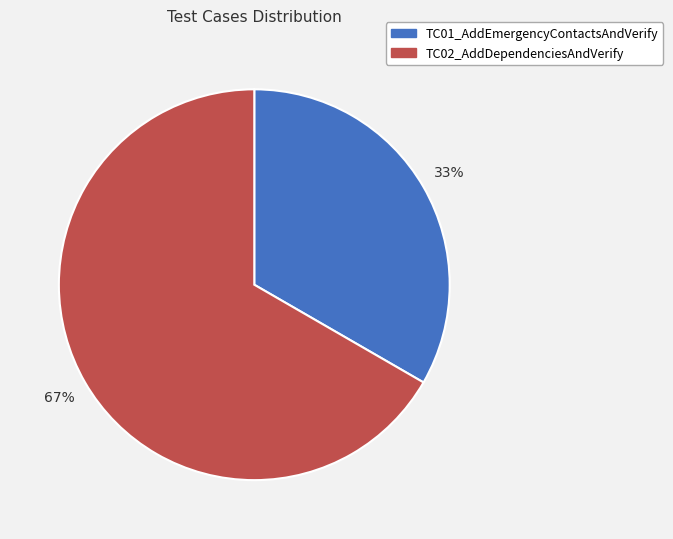

Do TC02_AddDependenciesAndVerify and TC01_AddEmergencyContactsAndVerify together represent more than half of the pie?

Yes